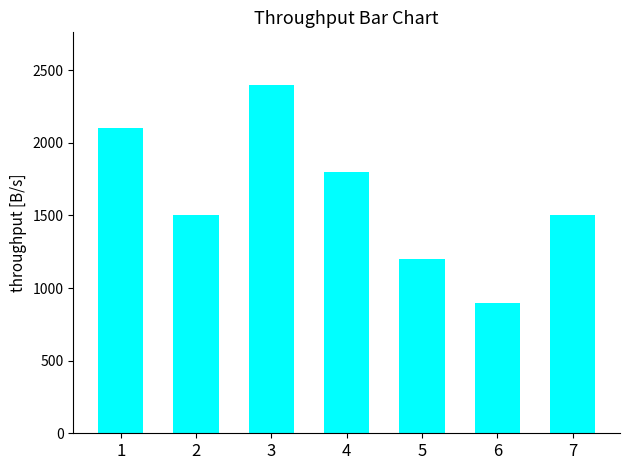

Read the value at 4.

1800